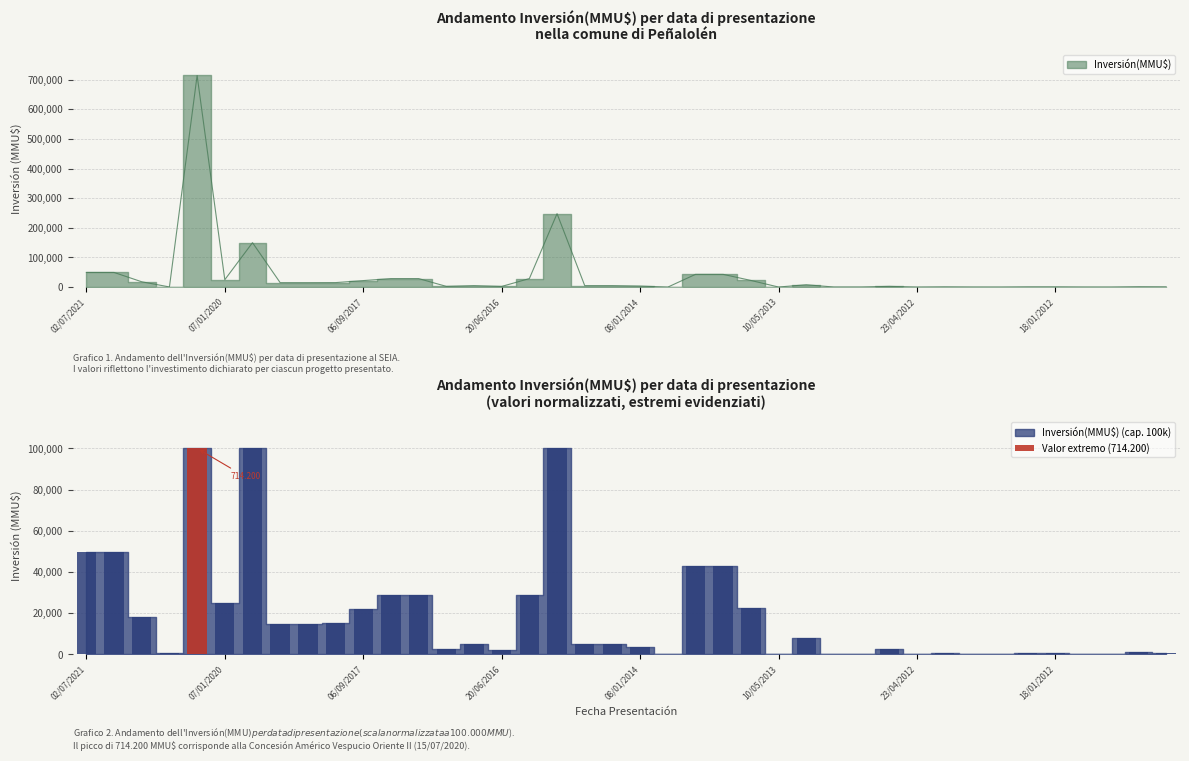

What is the difference between the values at 30/07/2018 and 18/01/2012?

14421